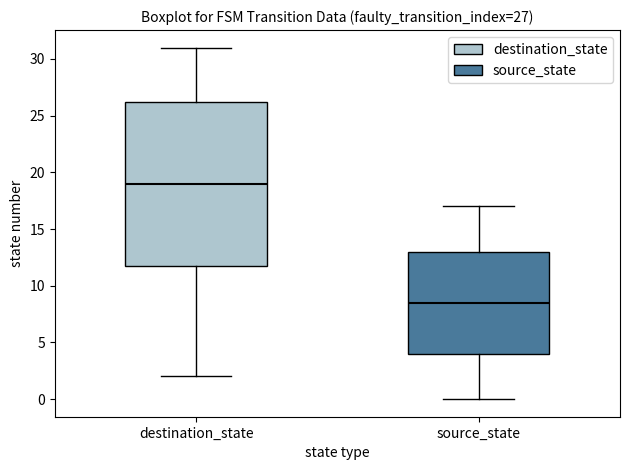

Which box's median line is the highest?

destination_state